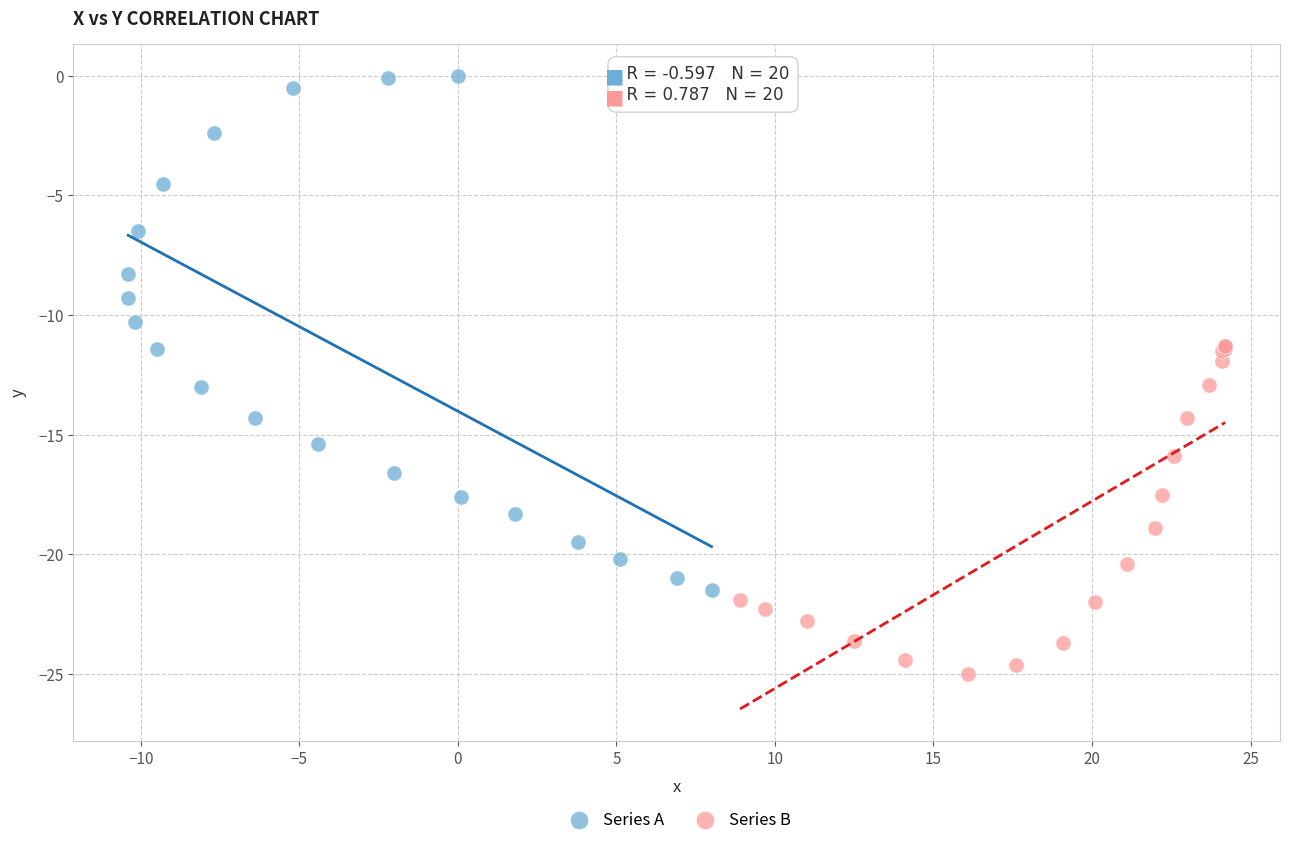

Which series reaches the maximum Y coordinate?

Series A